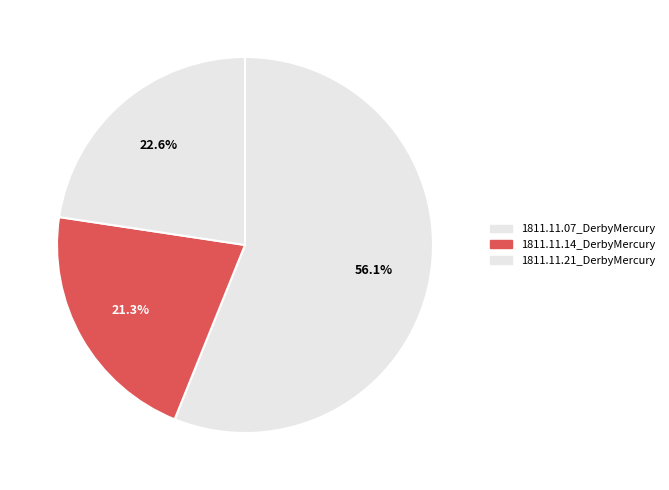

What percentage is the 1811.11.07_DerbyMercury slice, to the nearest percent?

56%